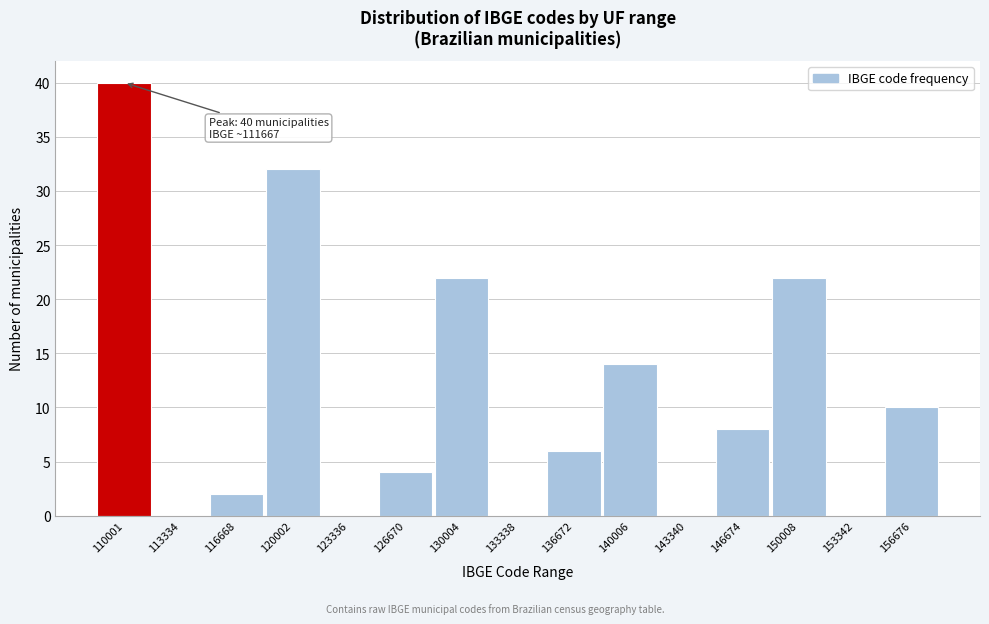

Reading left to right, list all the values displayed in this chart.

110001=40	113334=0	116668=2	120002=32	123336=0	126670=4	130004=22	133338=0	136672=6	140006=14	143340=0	146674=8	150008=22	153342=0	156676=10